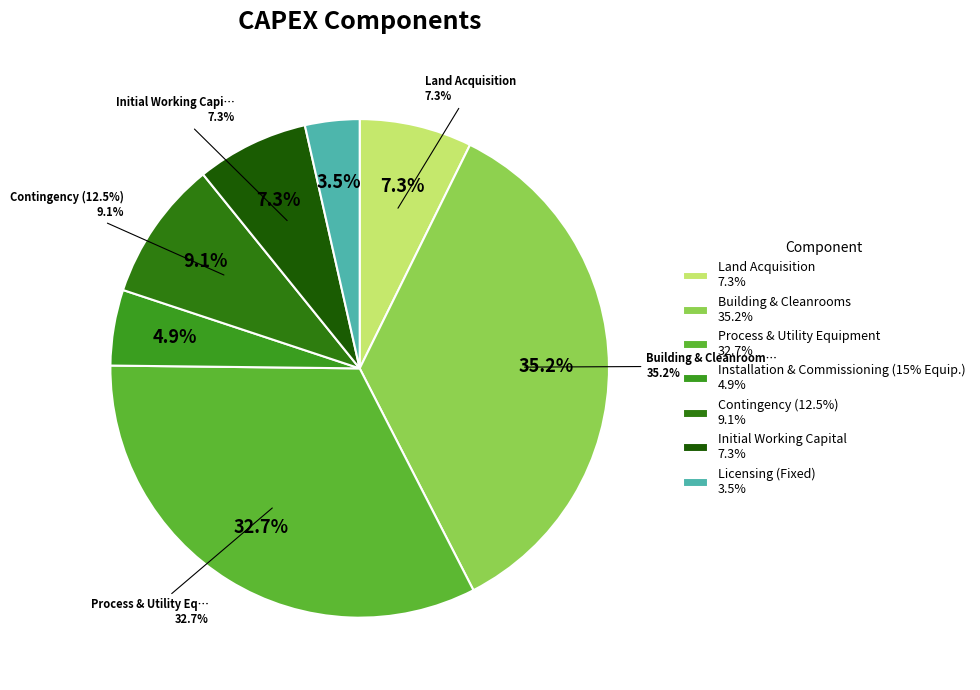

What is the ratio of the value at Installation & Commissioning (15% Equip.) to the value at Contingency (12.5%)?

0.5